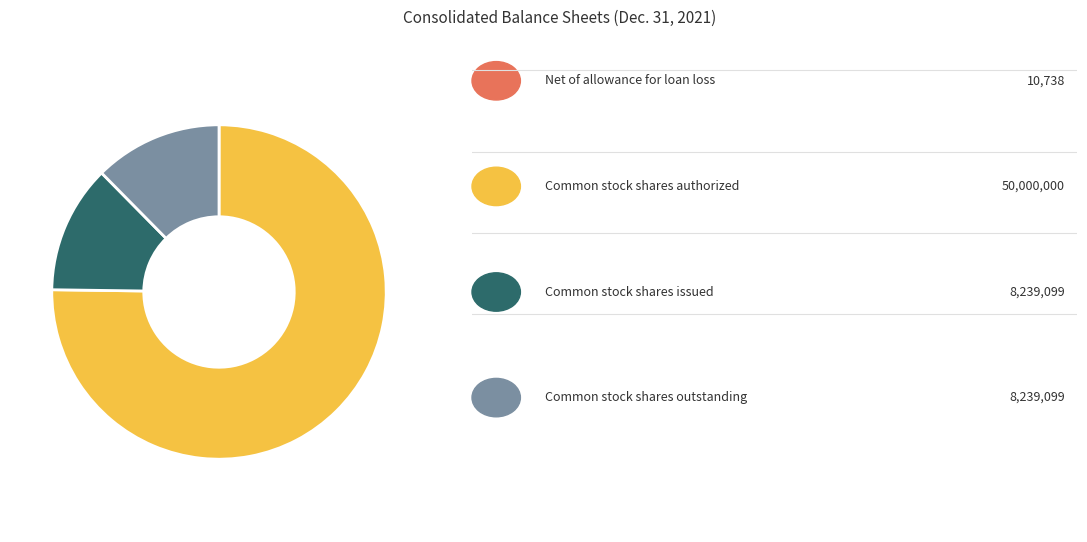

Is there any slice that represents more than half of the pie?

Yes